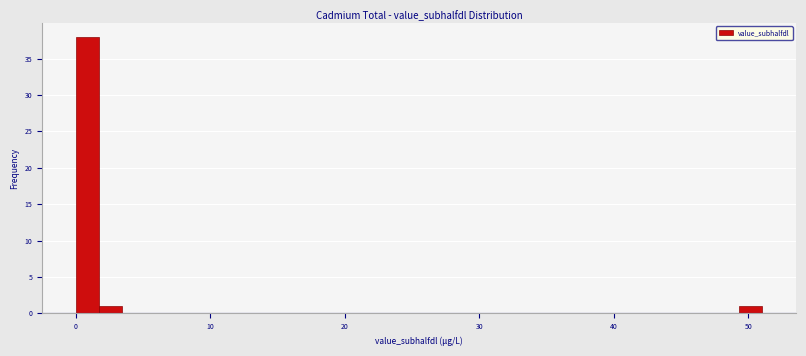

Around what value on the x-axis is the tallest bar? Give the approximate position of its centre, as read against the axis.

1